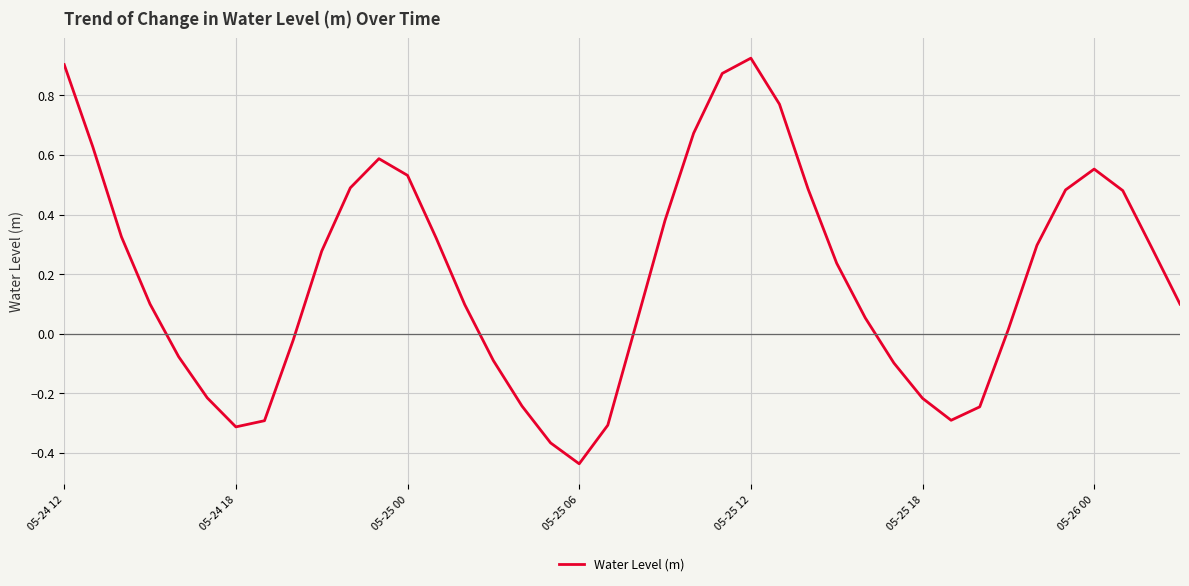

What is the difference between the maximum and minimum values?

1.4